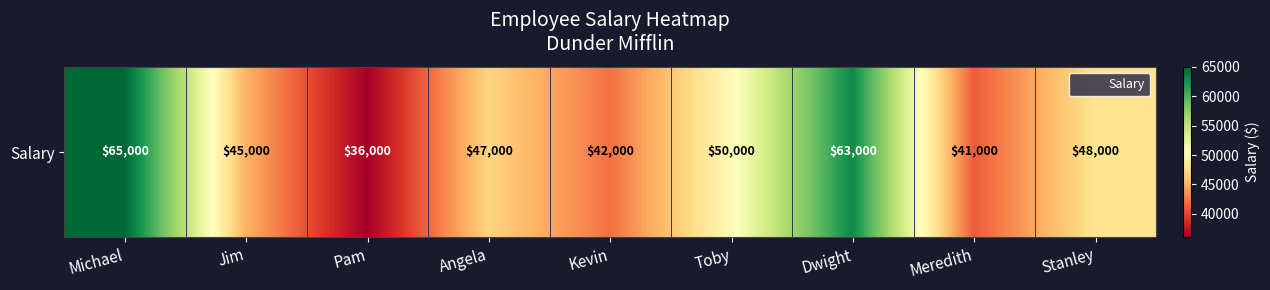

Reading right to left, list all the values displayed in this chart.

Stanley=48000	Meredith=41000	Dwight=63000	Toby=50000	Kevin=42000	Angela=47000	Pam=36000	Jim=45000	Michael=65000